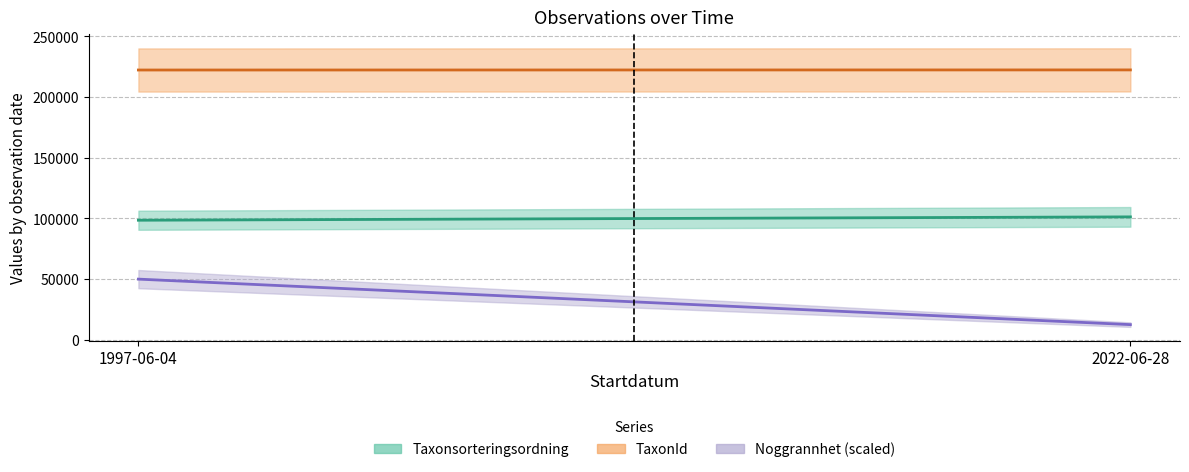

Which has a higher value, 1997-06-04 or 1997-06-04?

1997-06-04